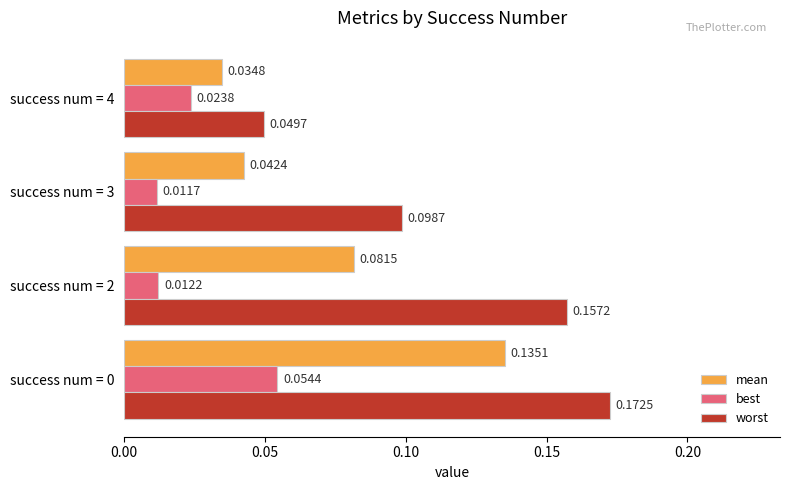

At how many categories does at least one series exceed 0?

4